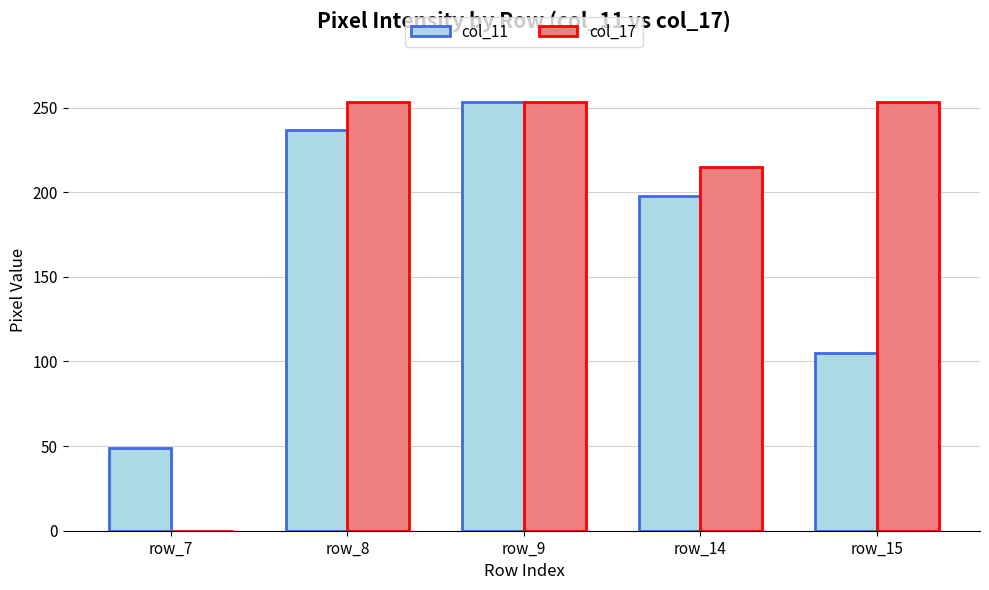

Which series has the largest range (max minus min)?

col_17